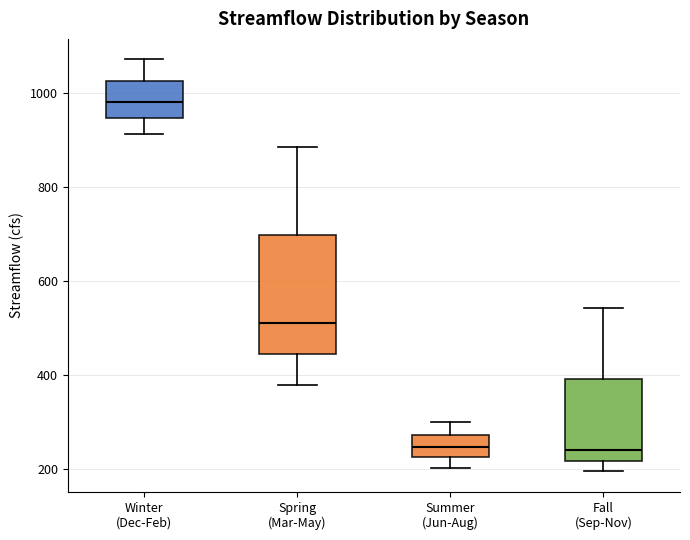

Reading left to right, transcribe this box plot: for each box, give where its median line is, the range the box spans, and where its two whiskers end, as read against the y-axis. The values are not printed on the chart, so give them approximately, as read against the axis.

Winter (Dec-Feb): median 980, box 940 to 1020, whiskers 920 to 1080
Spring (Mar-May): median 520, box 440 to 700, whiskers 380 to 880
Summer (Jun-Aug): median 240, box 220 to 280, whiskers 200 to 300
Fall (Sep-Nov): median 240, box 220 to 400, whiskers 200 to 540